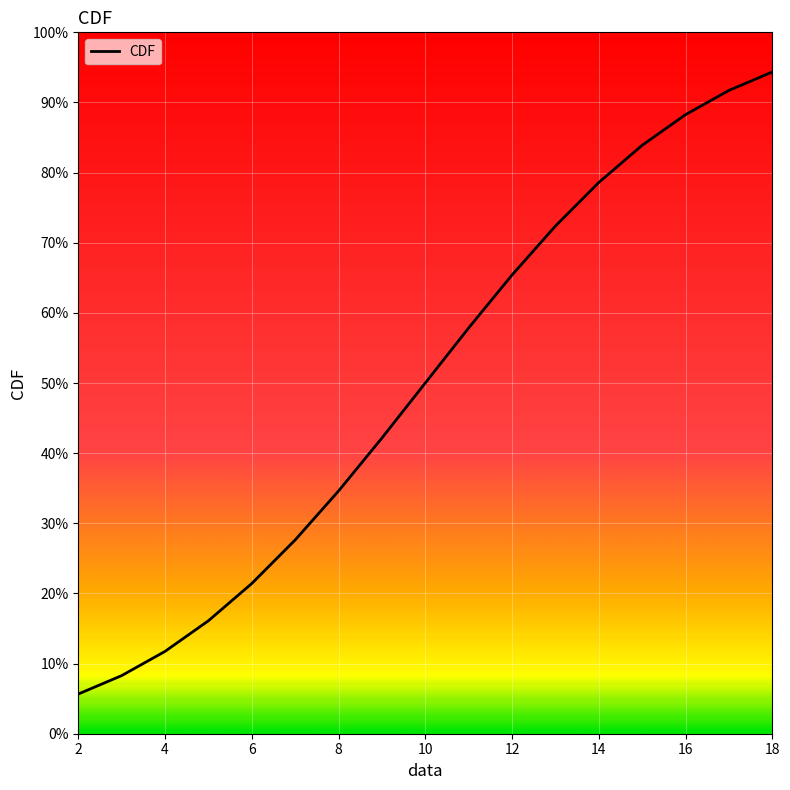

Does the chart have visible grid lines?

Yes